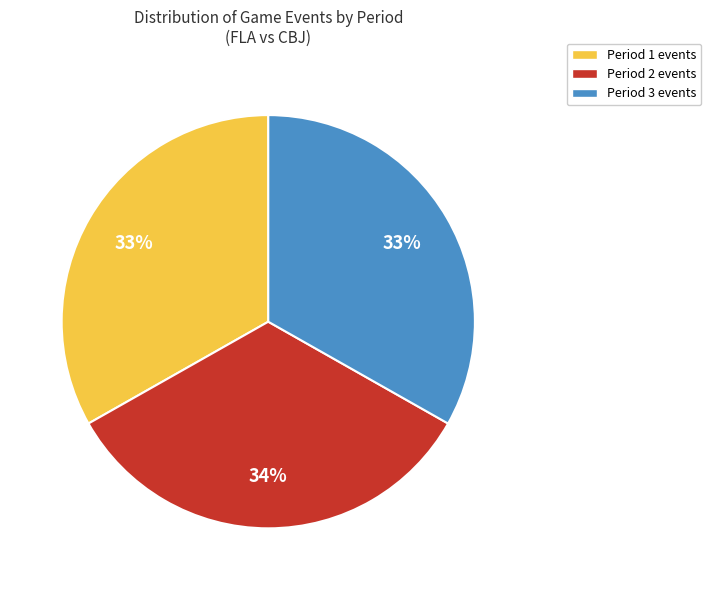

What is the ratio of the value at Period 3 to the value at Period 1?

1.0